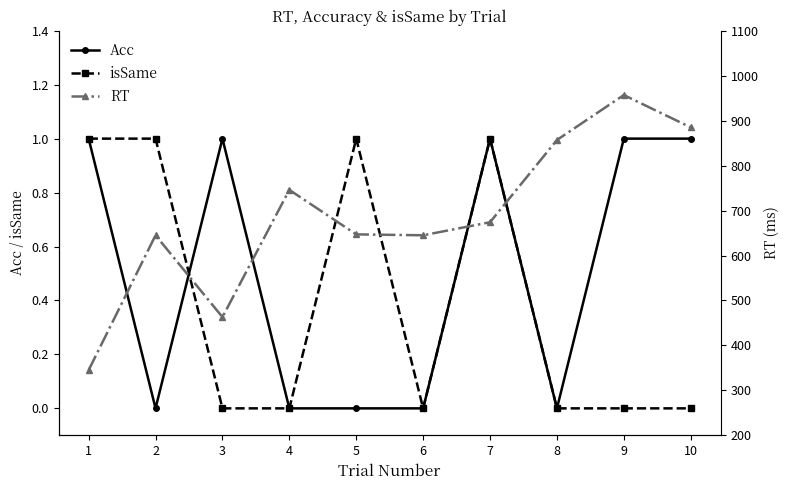

What is the greatest value displayed?

957